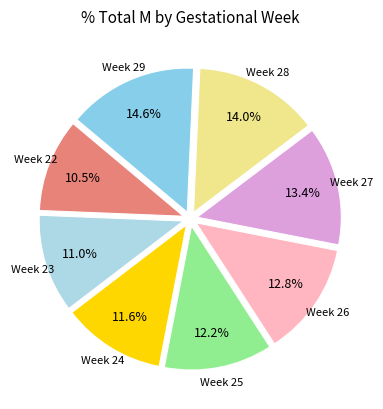

Which category has the biggest portion of the pie?

Week 29